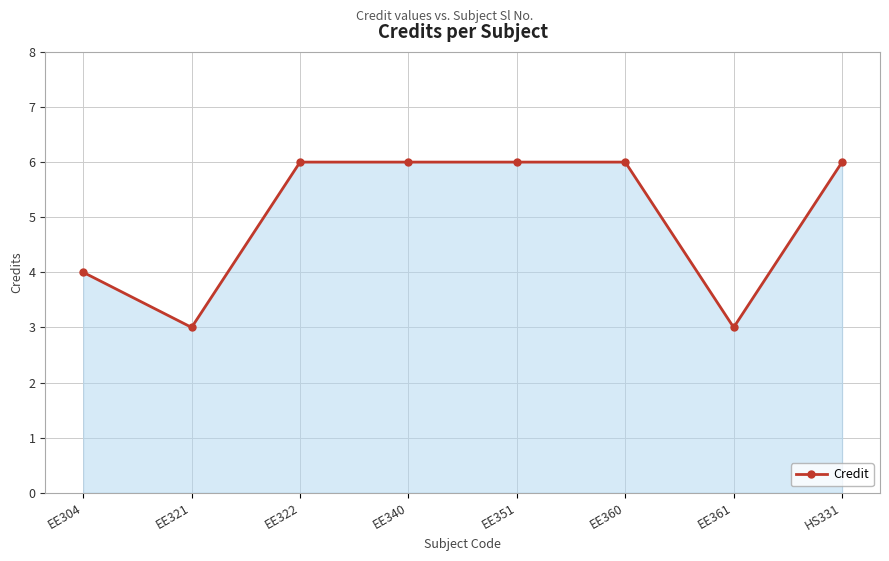

What is the label of the 8th point from the left?

HS331